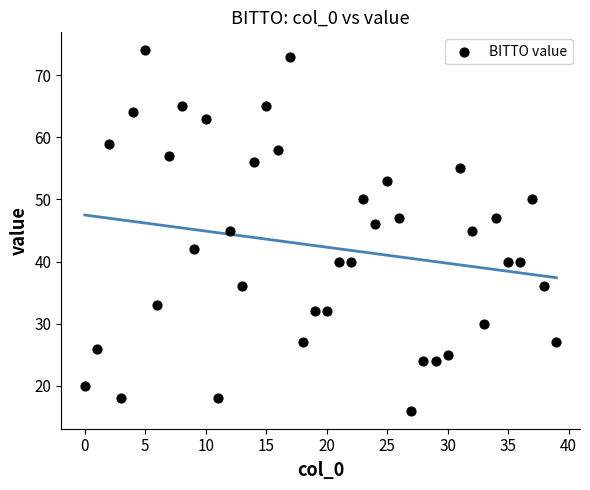

What is the range of Y values (max minus min)?

58